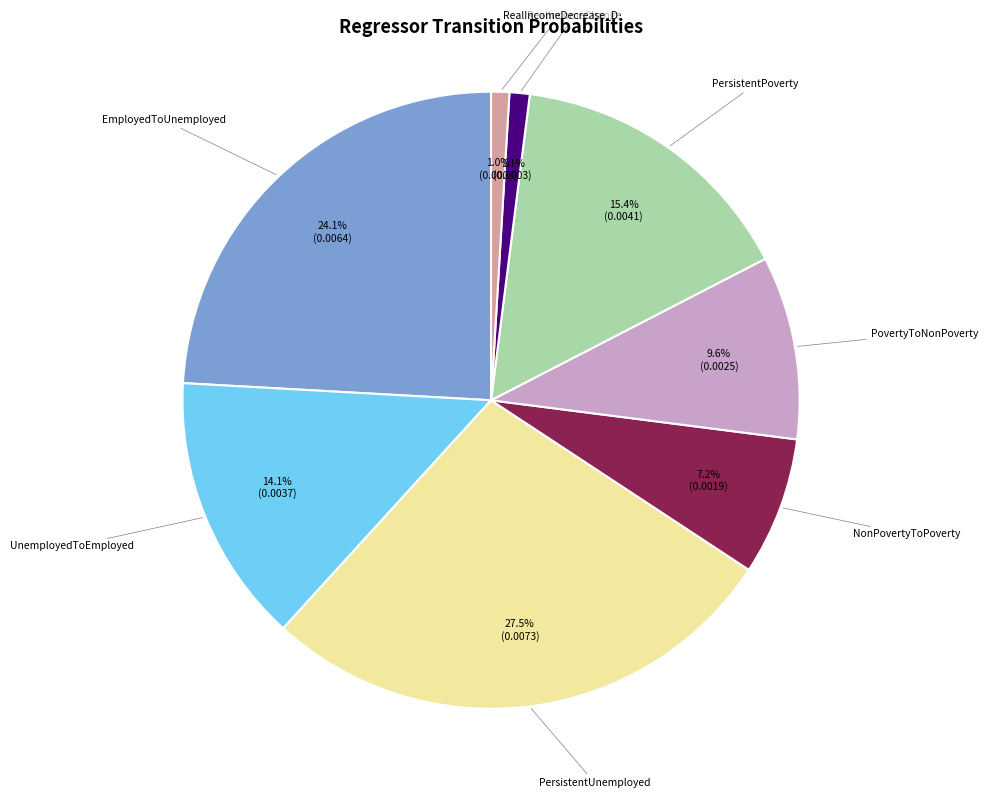

What is the largest slice in the pie chart?

PersistentUnemployed